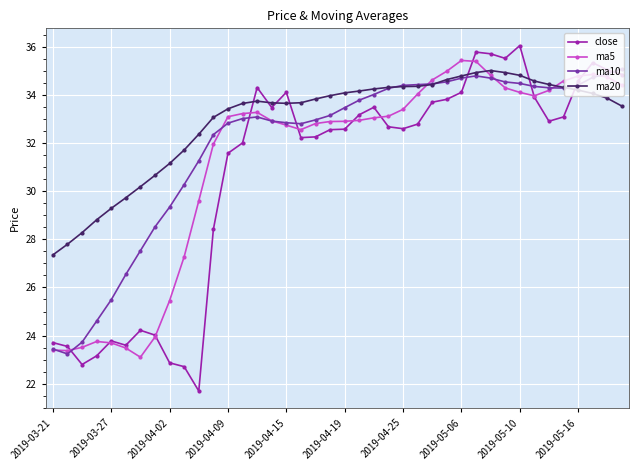

Rank the series by their average value, from highest to lowest.

ma20, ma10, ma5, close